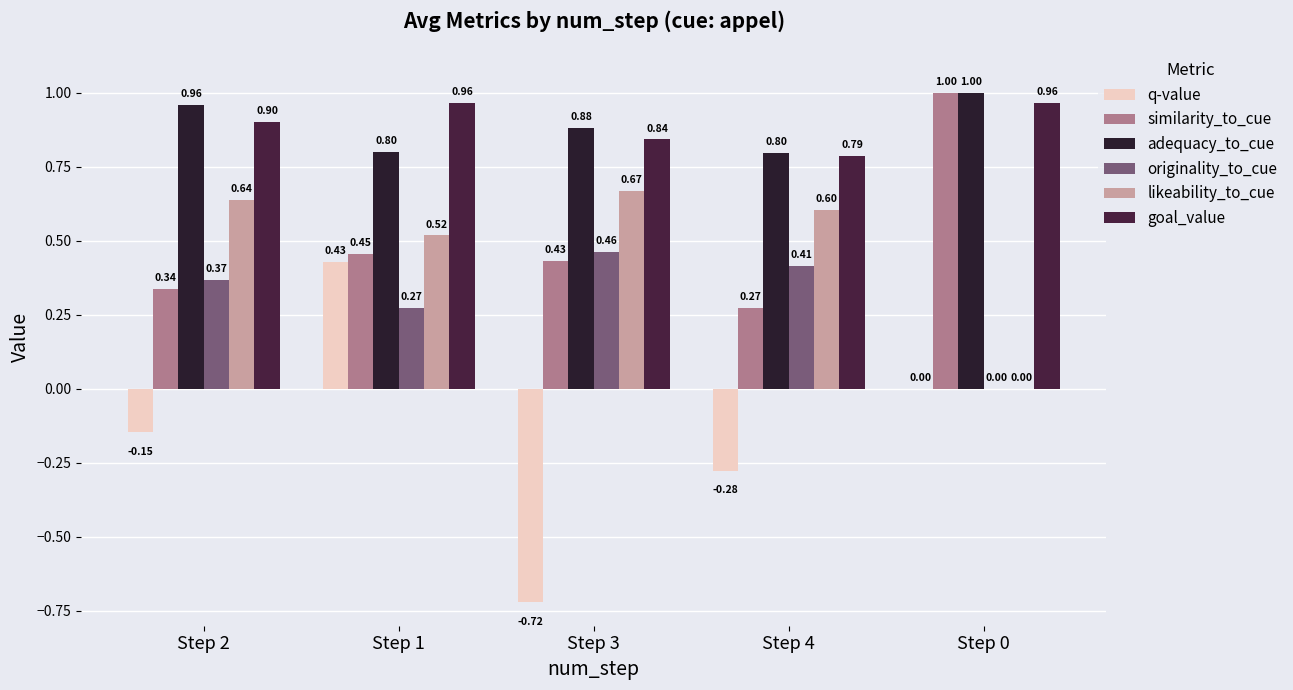

Does the chart contain stacked bars?

No